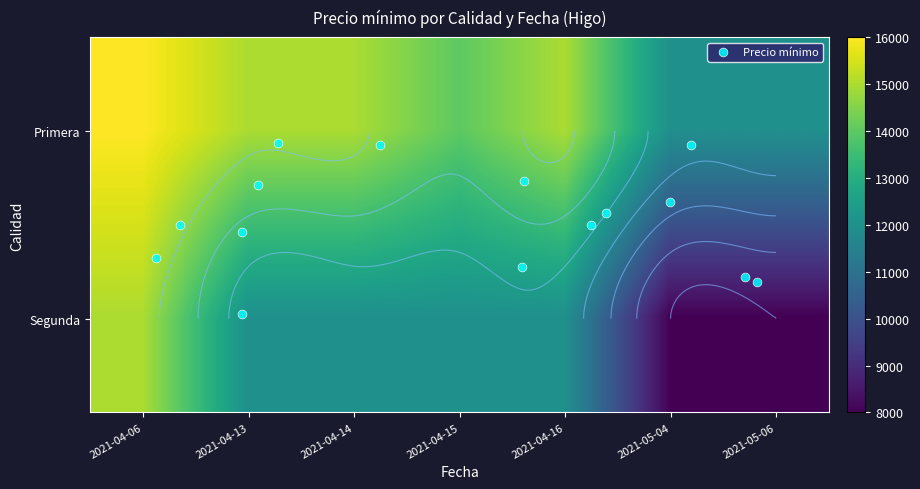

Is it true that Primera equals 15000 at 2021-04-16?

True